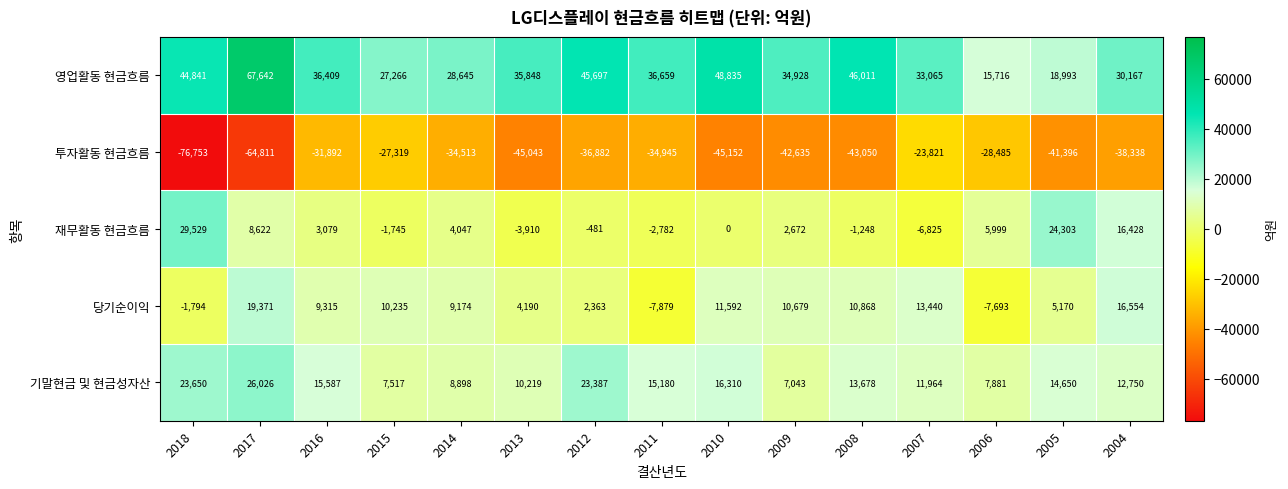

Where does the 기말현금 및 현금성자산 series first go above 13678?

2018